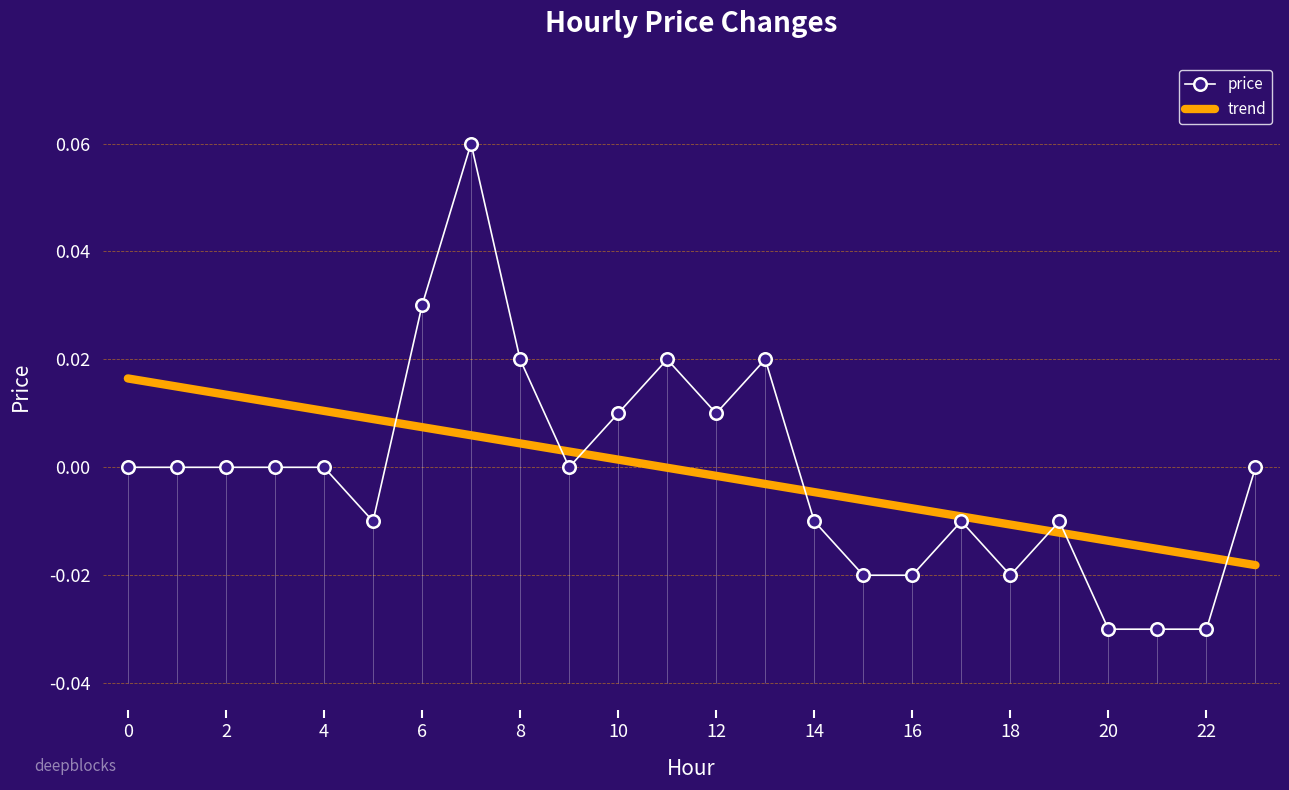

True or false: price has a value of 0.0 at 4.

True